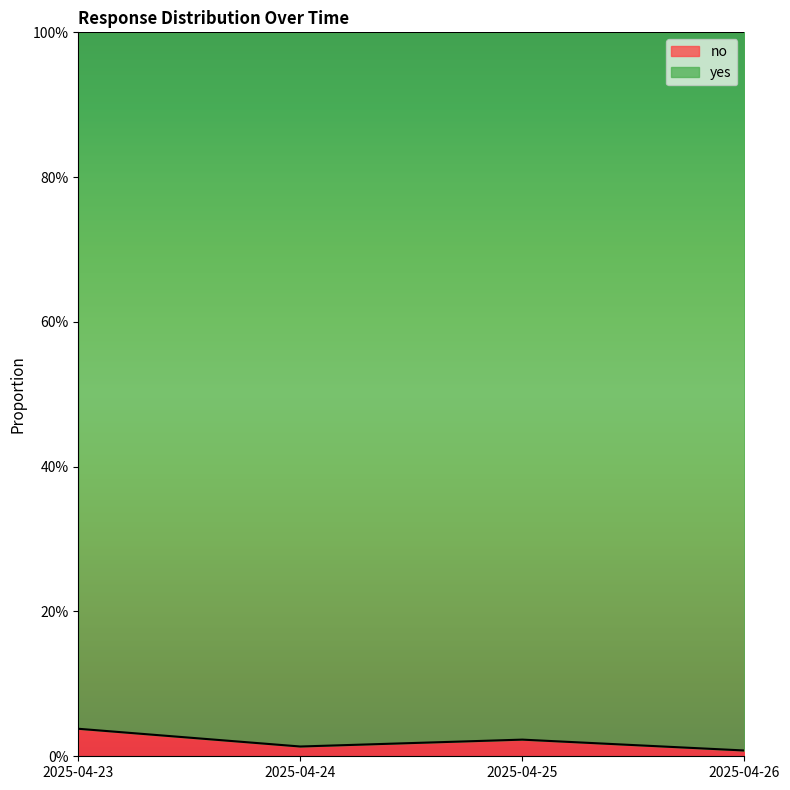

List the labels in order of value, smallest first.

2025-04-26, 2025-04-24, 2025-04-25, 2025-04-23